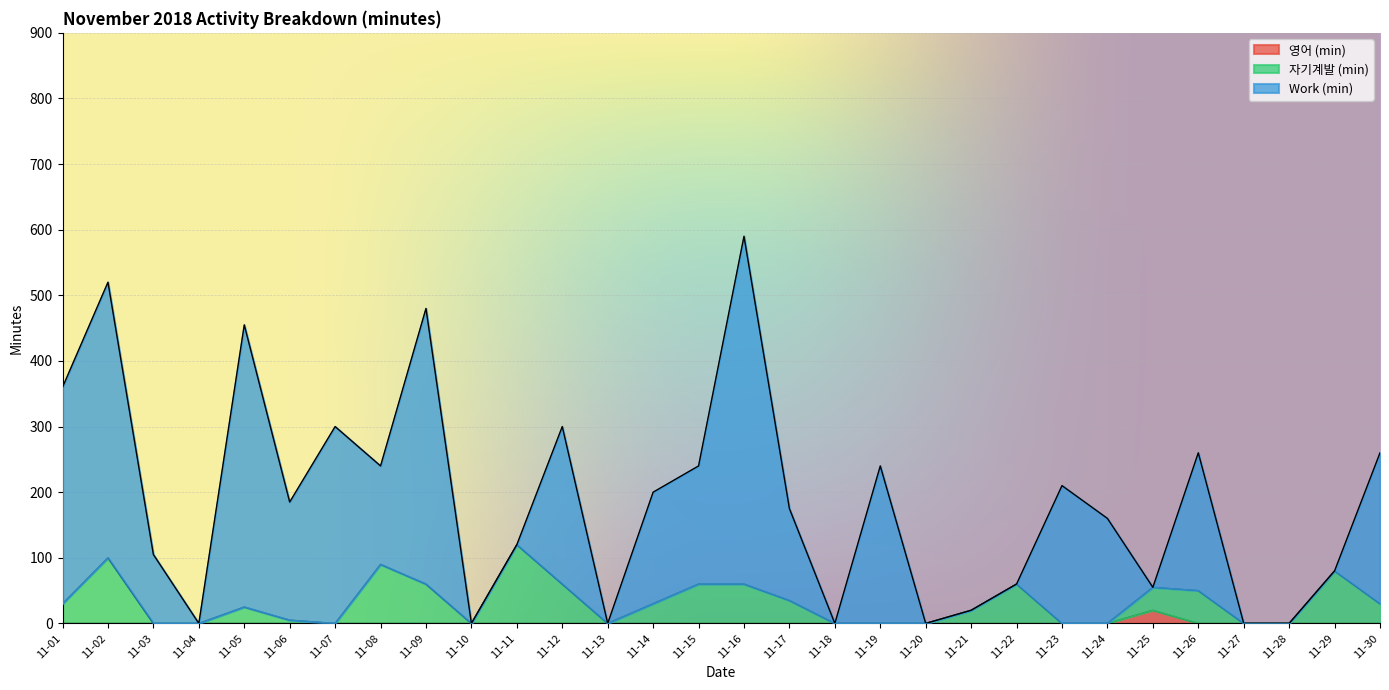

True or false: 자기계발 (min) and 영어 (min) cross at least once.

False